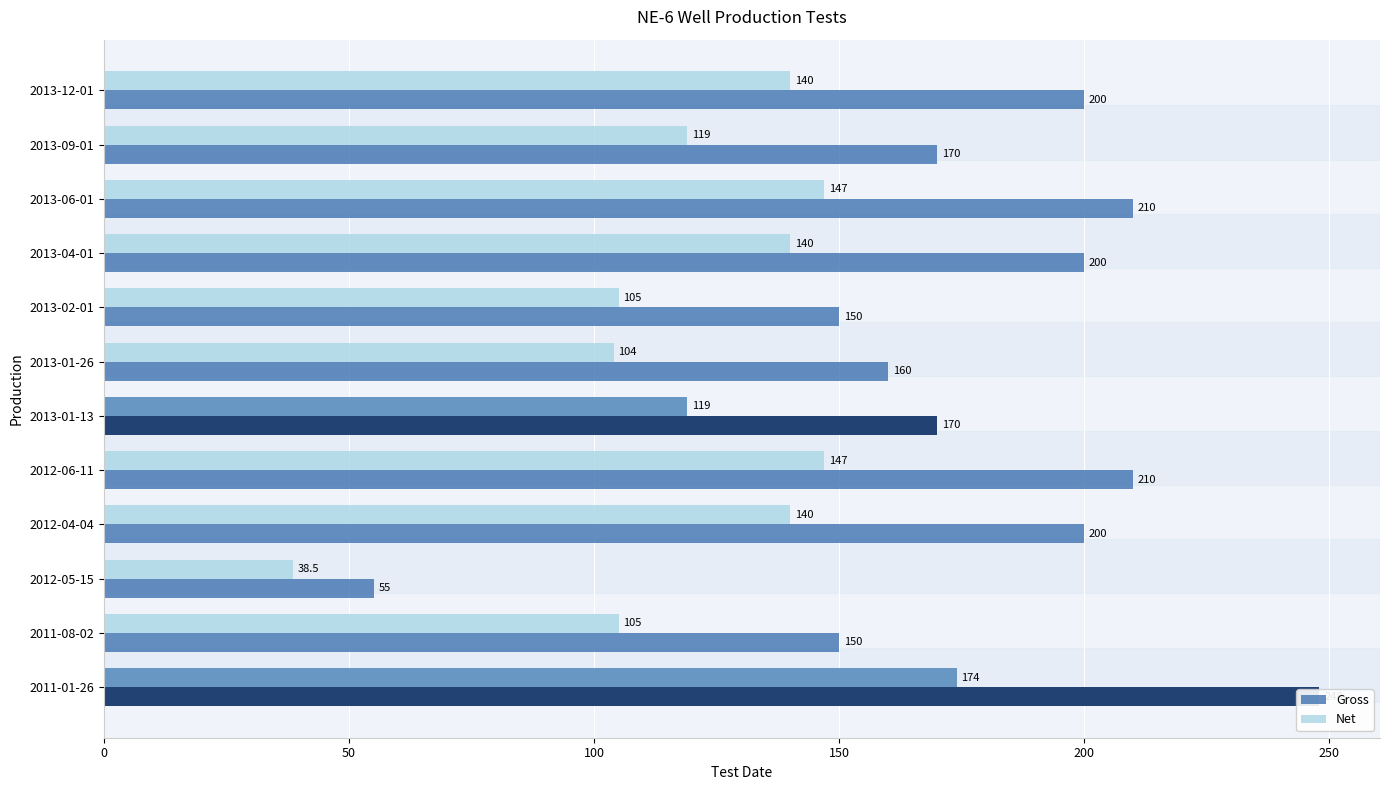

Count the number of data series in this chart.

2